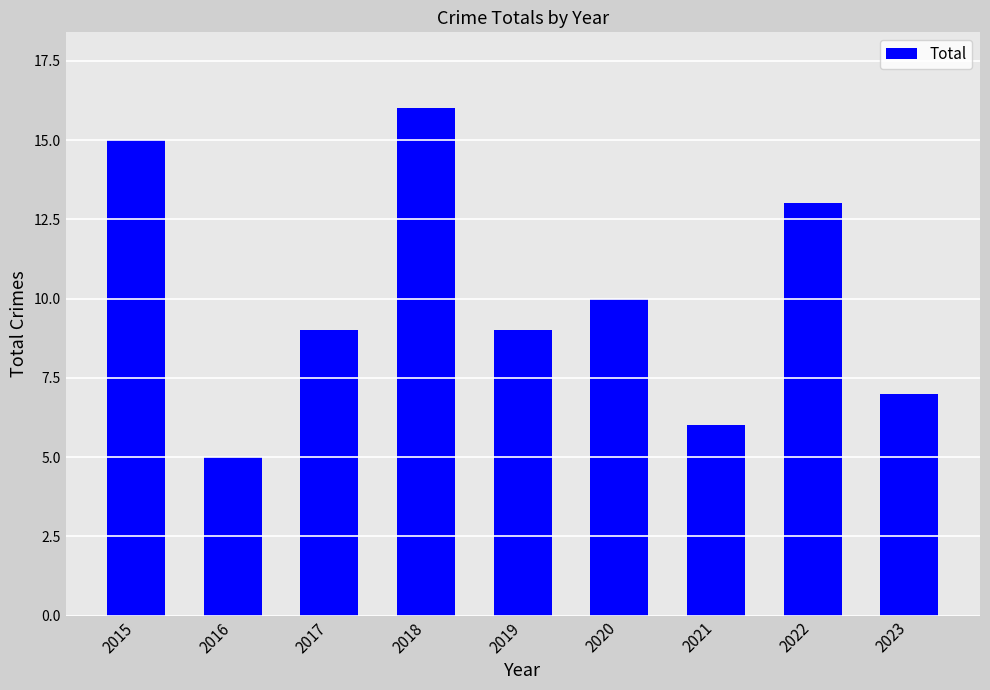

What is the change in value from 2018 to 2021?

-10